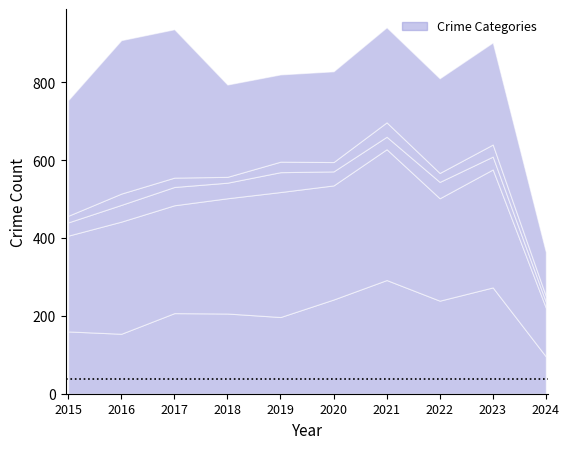

Where is Aggravated Assault nearest to the value 194?

2019